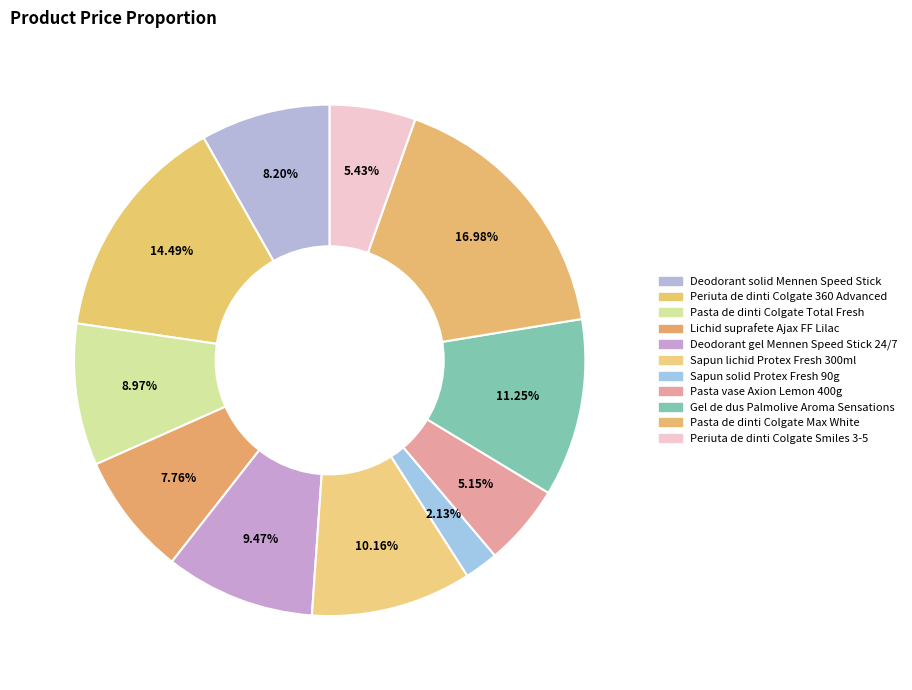

What percentage do Gel de dus Palmolive Aroma Sensations and Deodorant gel Mennen Speed Stick 24/7 together represent?

20.7%